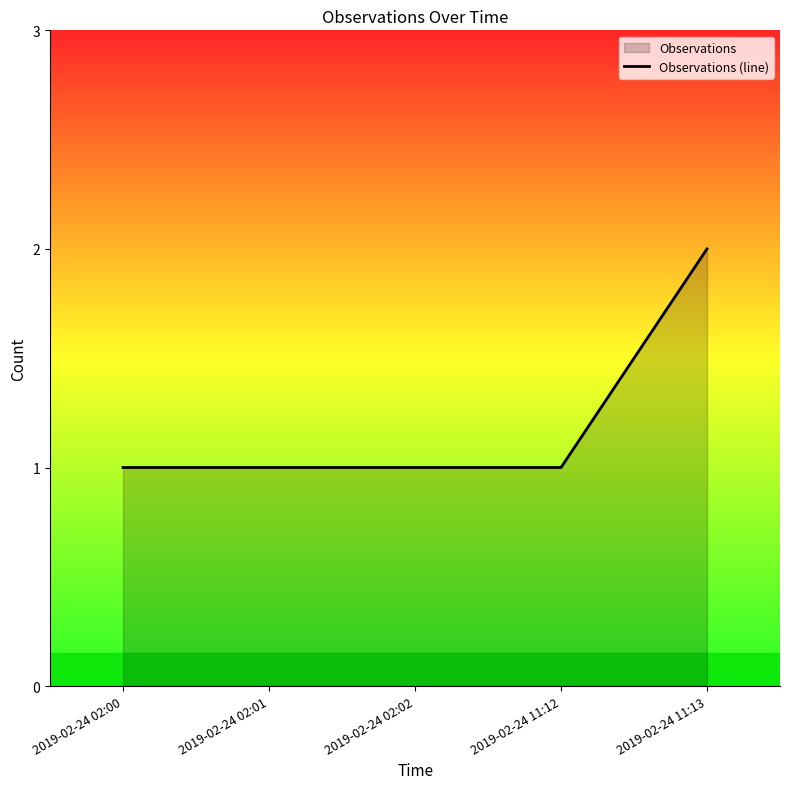

Rank the categories by value from highest to lowest.

2019-02-24 11:13, 2019-02-24 02:00, 2019-02-24 02:01, 2019-02-24 02:02, 2019-02-24 11:12